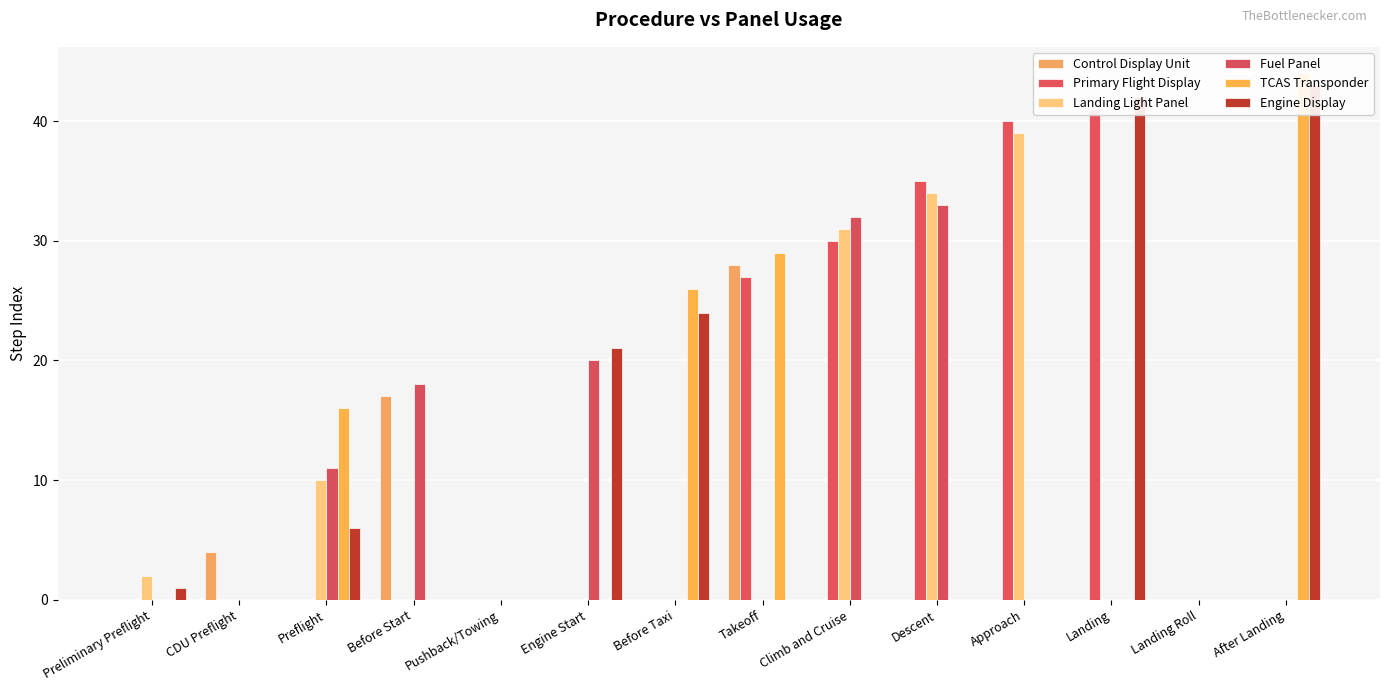

Which series has the largest range (max minus min)?

TCAS Transponder